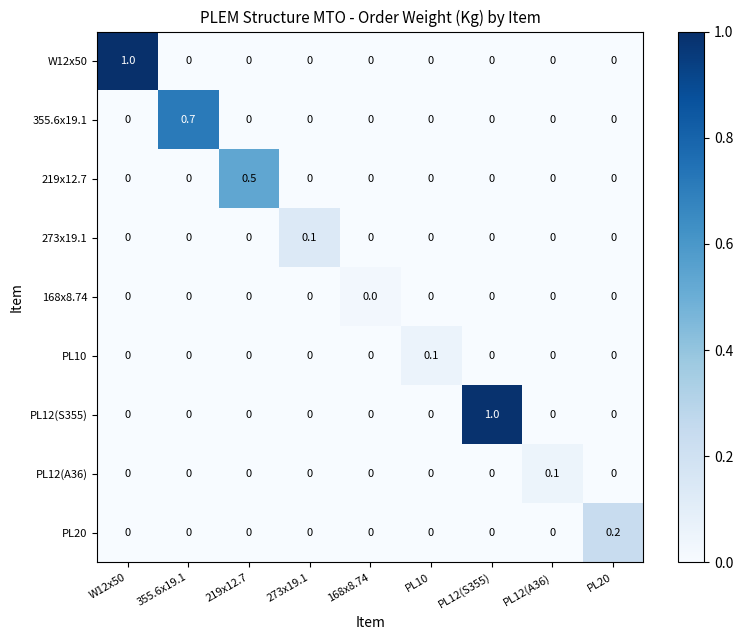

What is the difference between the maximum and minimum values in the PL12(S355) series?

1.0